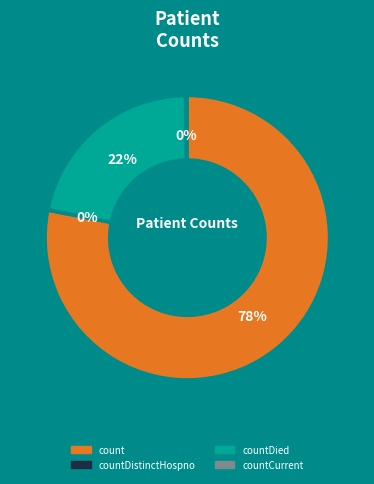

To the nearest percent, what portion does count represent?

78%